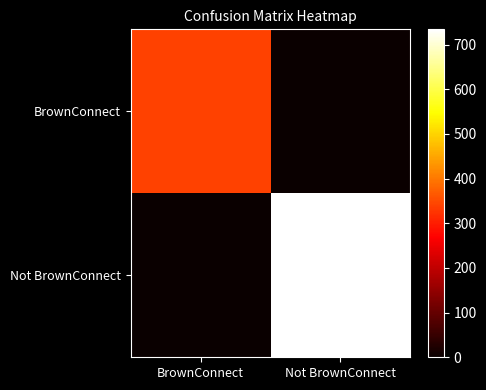

What is the maximum value shown in the chart?

734